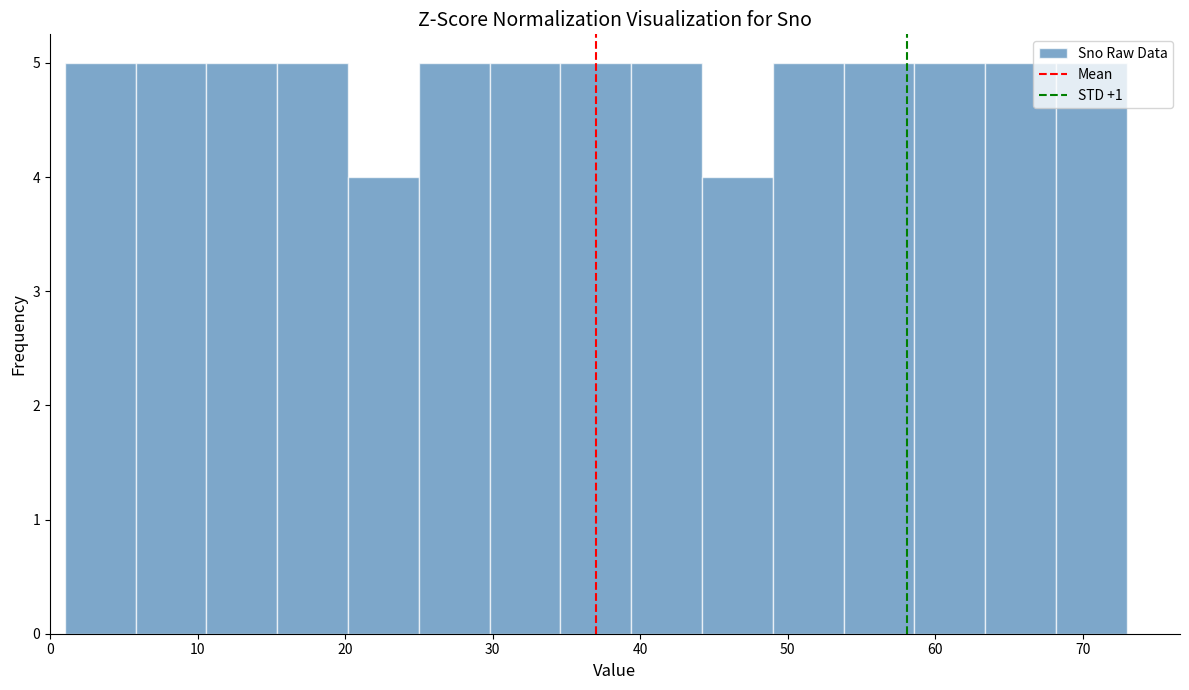

How tall is the bar that spans 44.2 to 49.0 on the x-axis? Neither the bar edges nor the heights are printed on the chart, so give them approximately, as read against the axes.

4